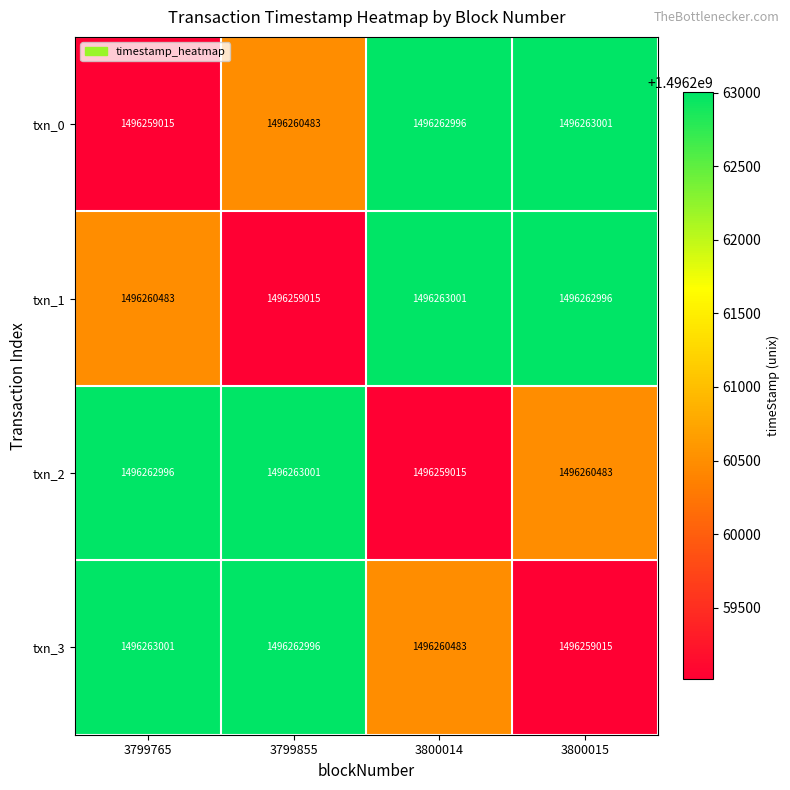

What is the difference between the txn_1 values at 3800014 and 3799765?

2518